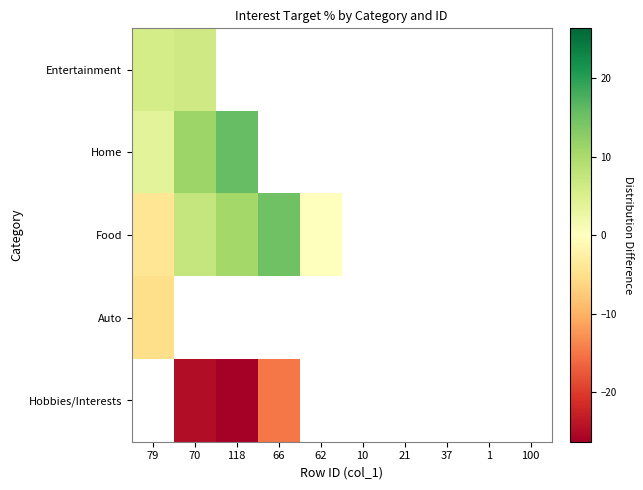

What is the greatest value displayed?

15.7